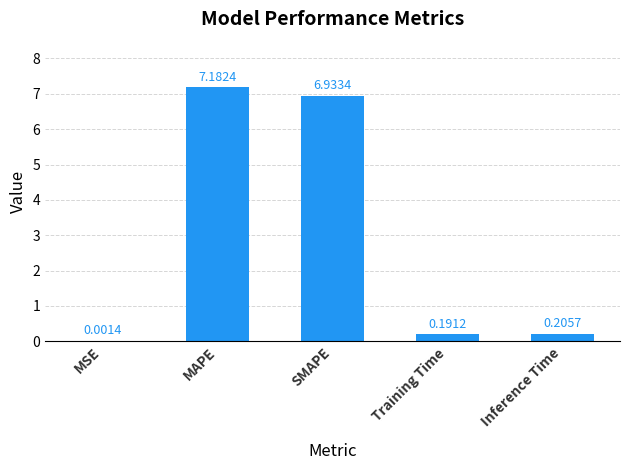

What is the greatest value displayed?

7.2